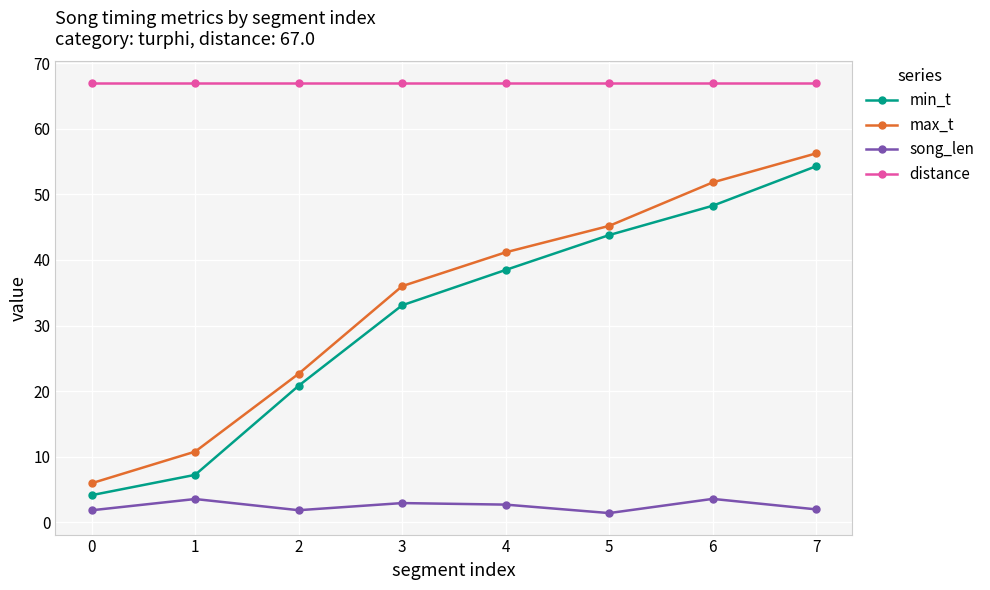

What is the difference between the min_t values at 7 and 5?

10.5